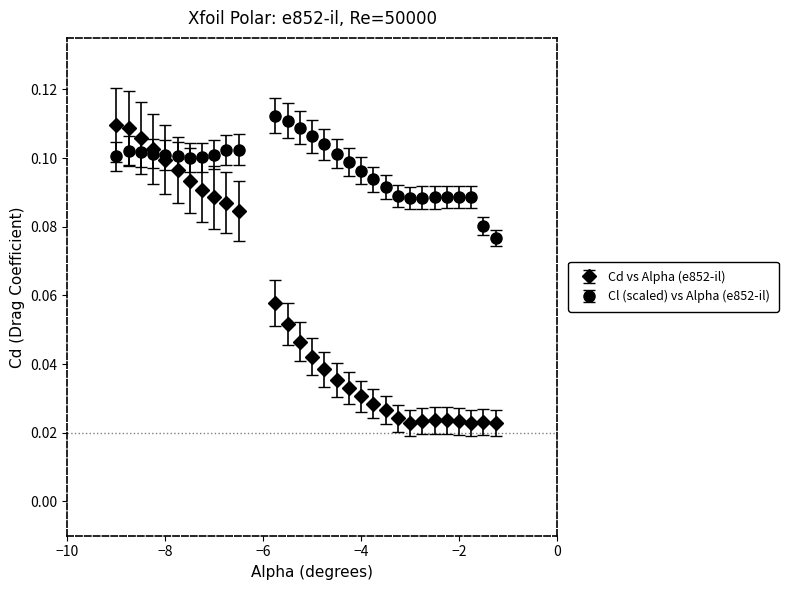

At how many categories does at least one series exceed 0?

30